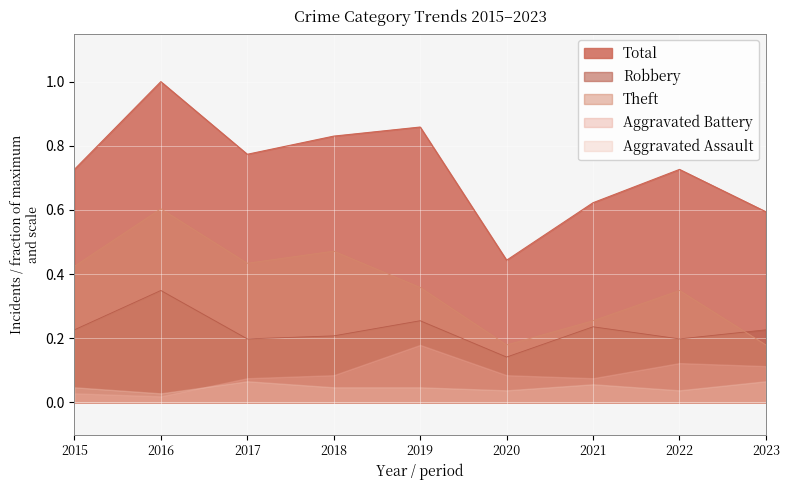

At how many categories does at least one series exceed 0?

9